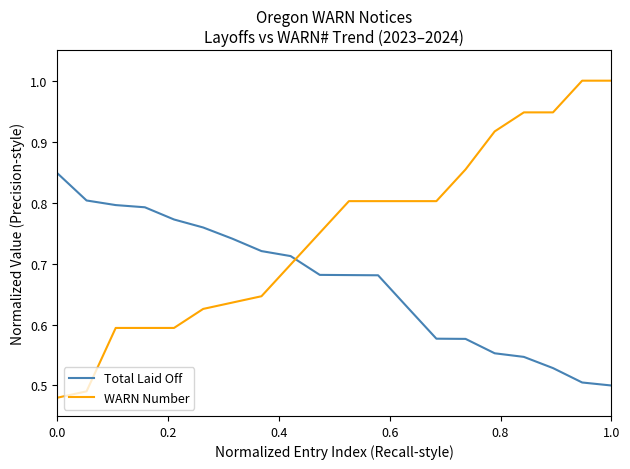

List the series in order of their overall mean, highest first.

WARN Number, Total Laid Off